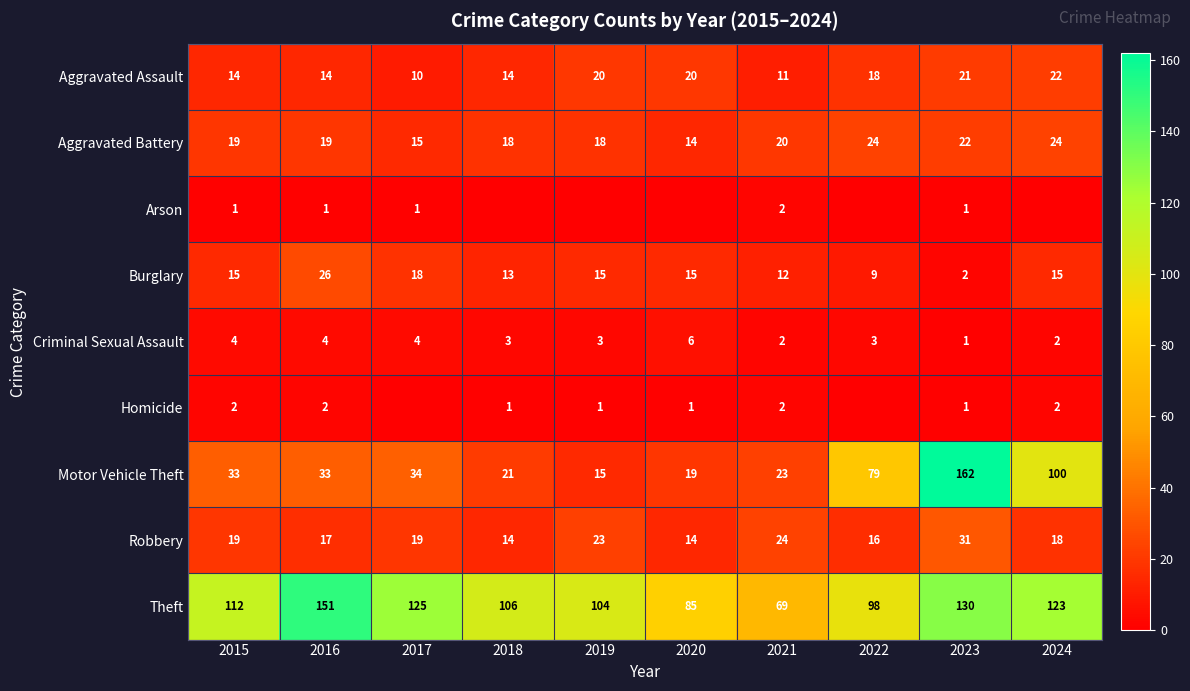

At how many categories does at least one series exceed 38?

10